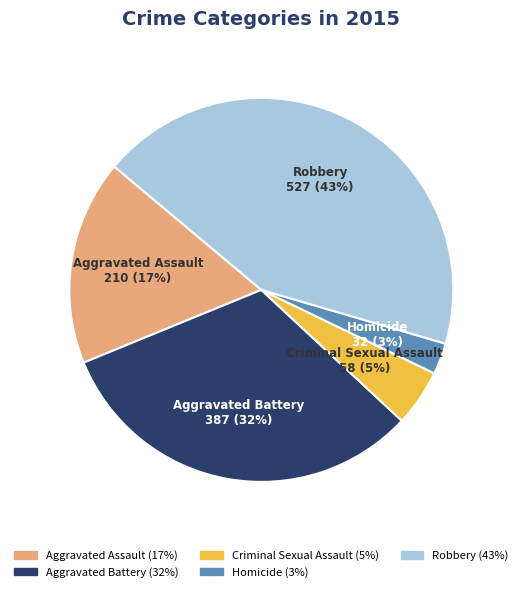

Does any single category account for the majority?

No